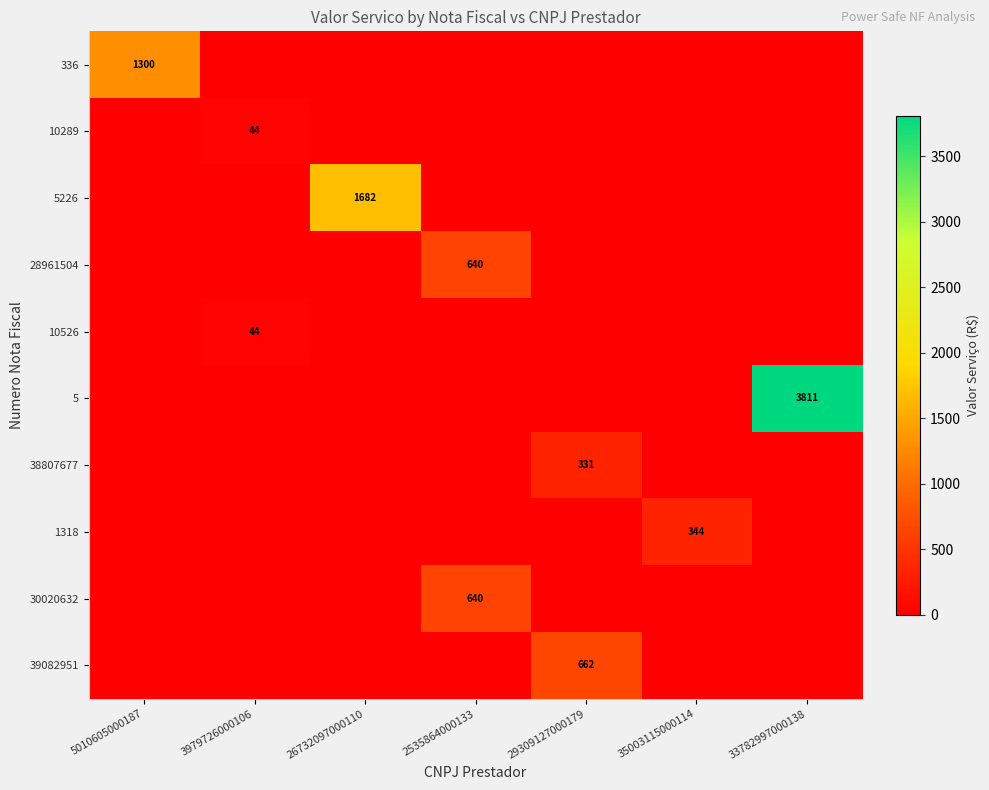

True or false: 10289 has a value of 25 at 3979726000106.

False